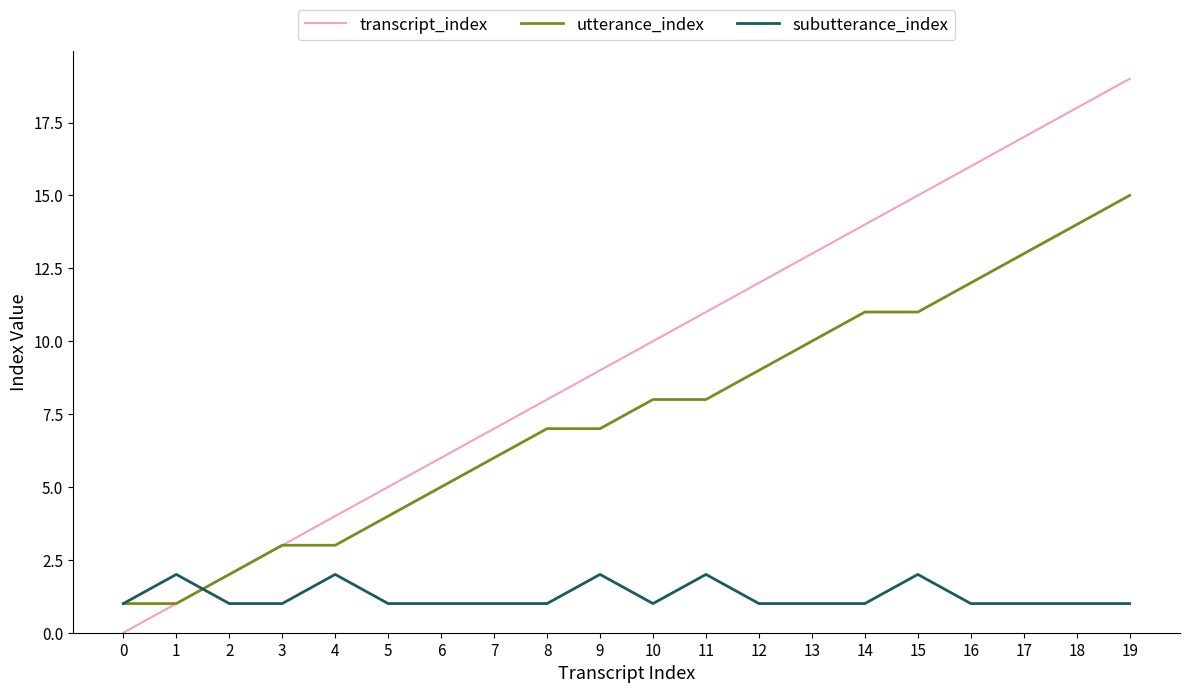

What is the greatest value displayed?

19